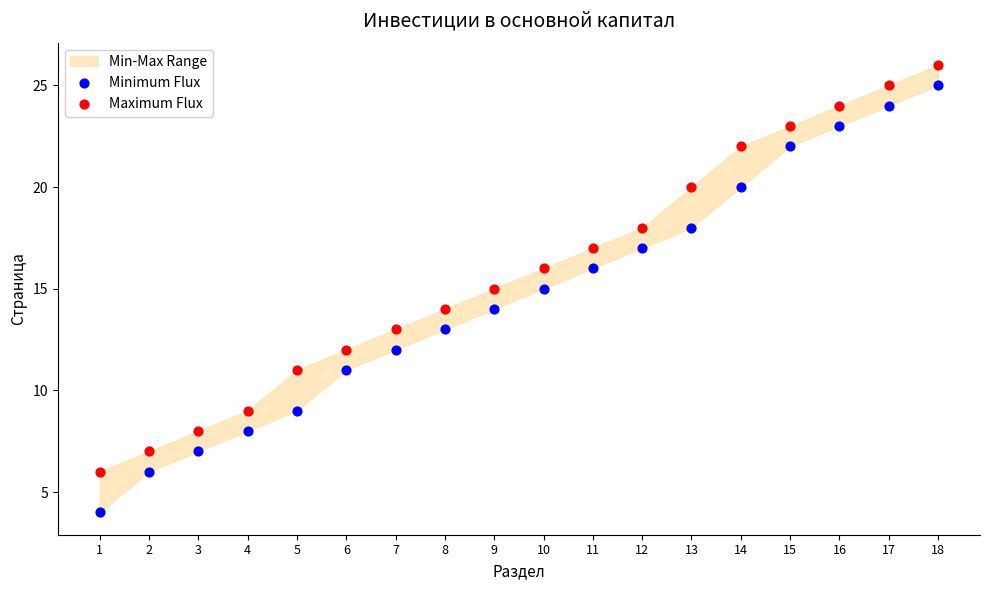

Which series contains the lowest Y value?

Minimum Flux